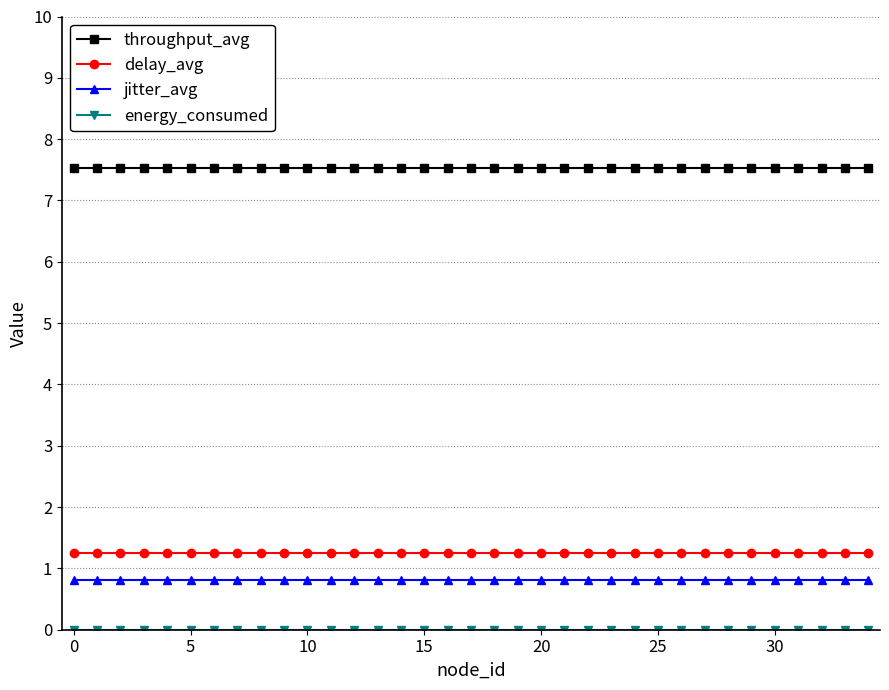

What is the sum of all jitter_avg values?

28.6